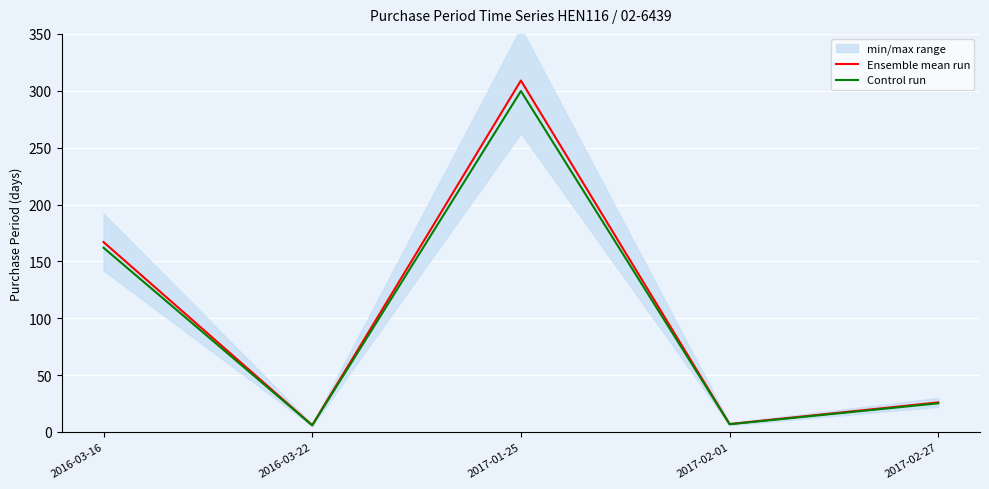

What is the difference between the maximum and minimum values in the Ensemble mean run series?

303.0